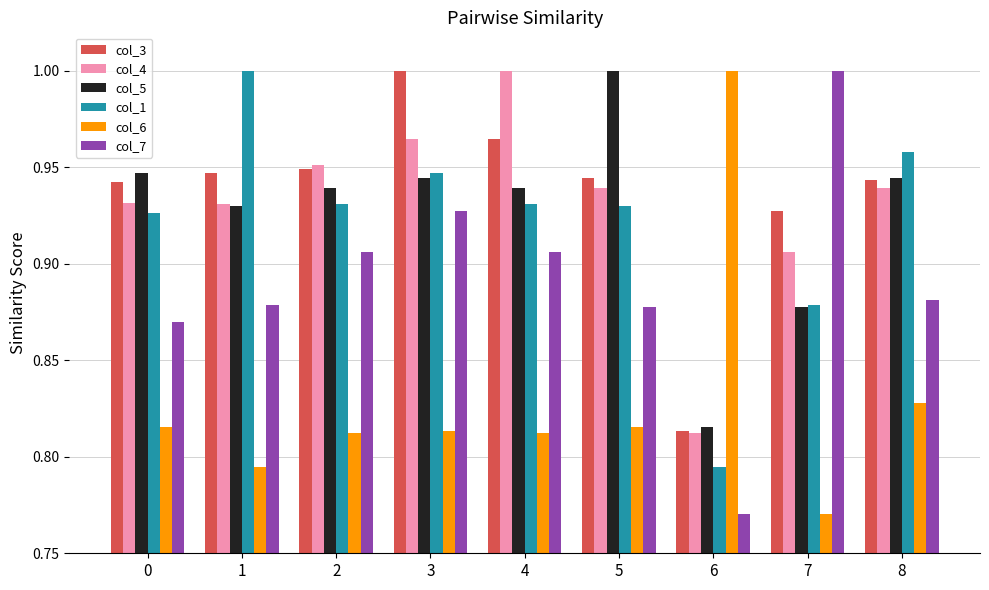

What is the total value across all series at 7?

5.4